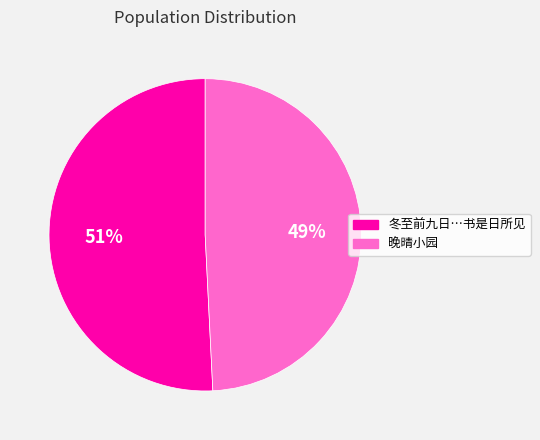

To the nearest percent, what is the average slice percentage?

50%